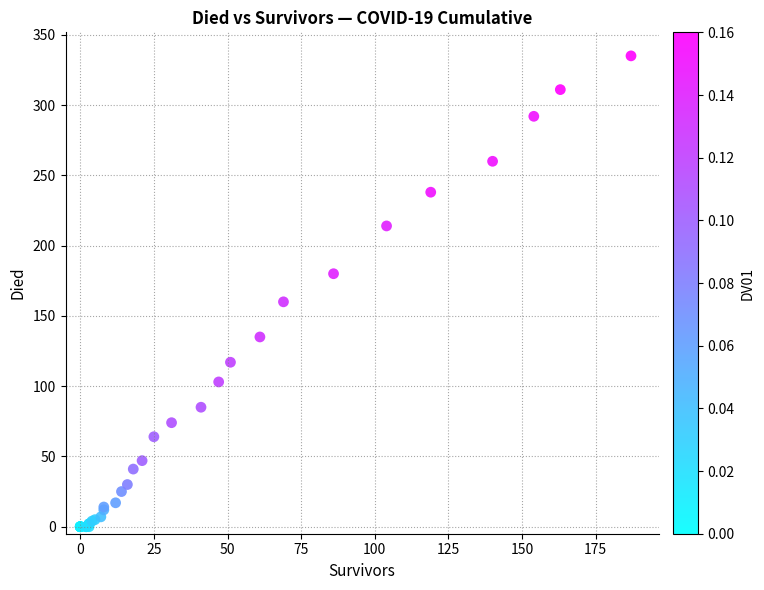

What Y value in the scatter plot is closest to 167?

160